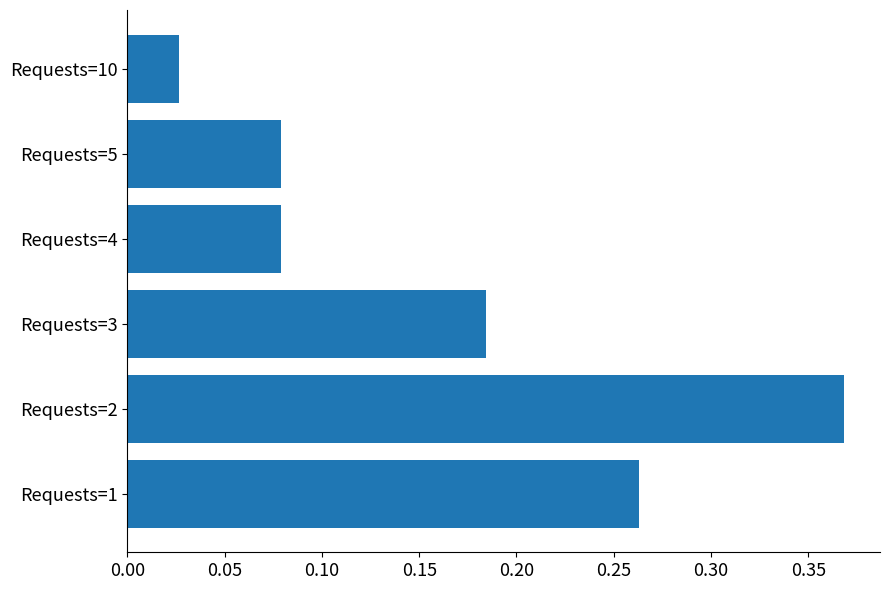

At which category does the chart reach its minimum across all series?

Requests=10